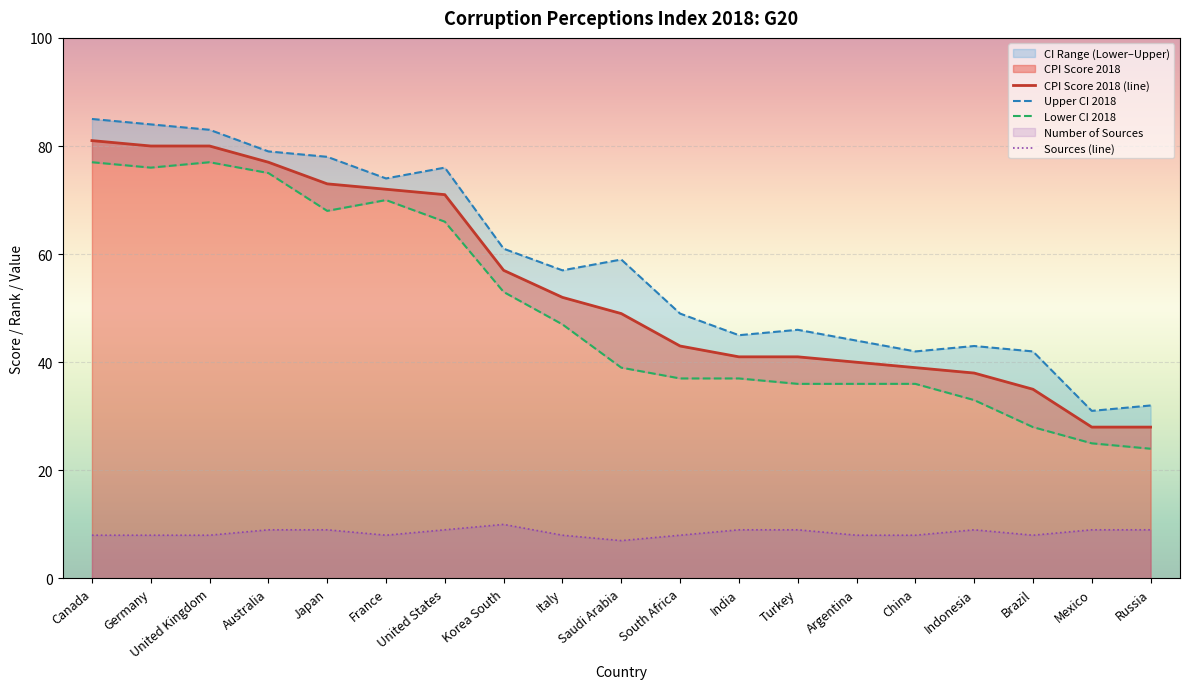

At which category does Upper CI 2018 reach its first local valley?

France